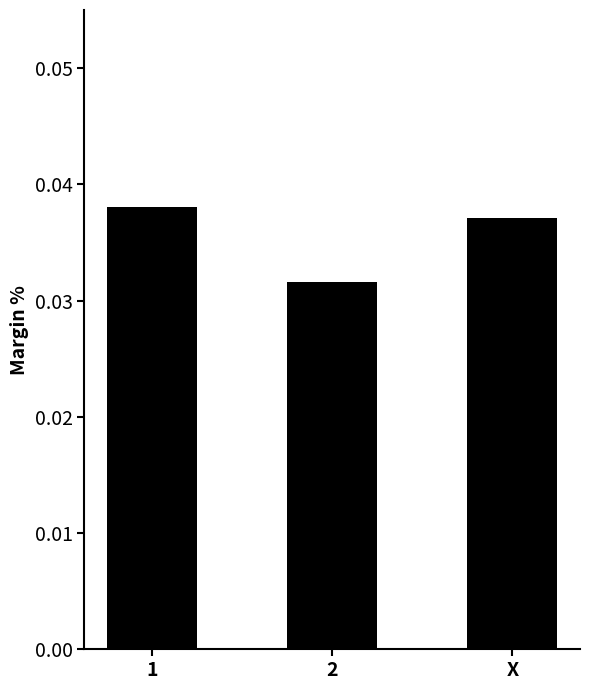

Rank the categories by value from highest to lowest.

1, X, 2